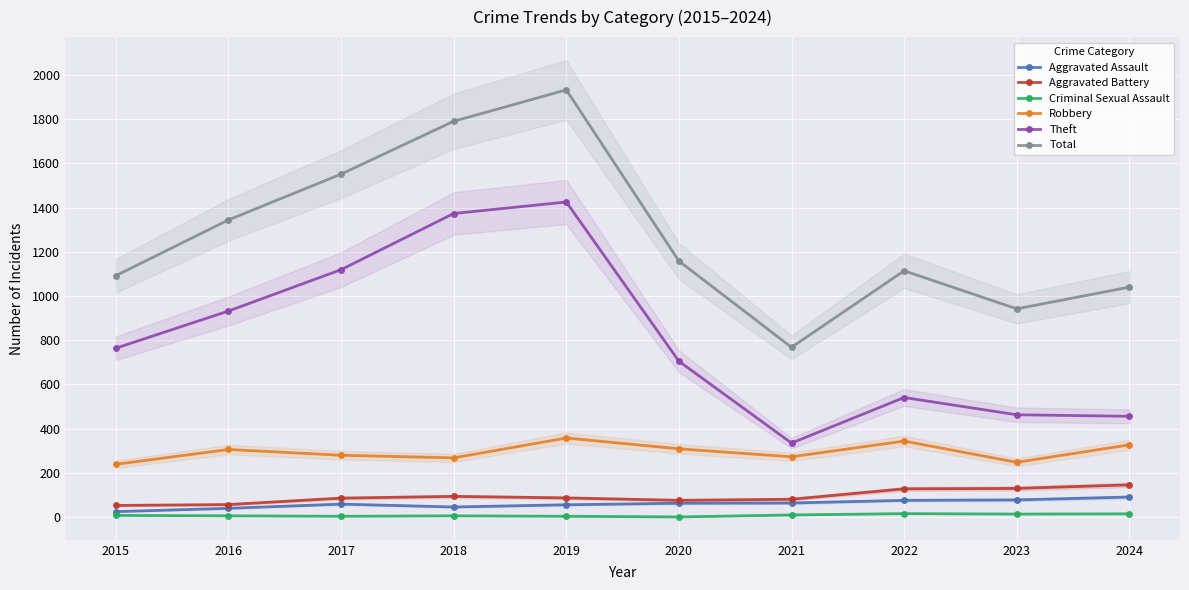

What is the difference between the Total values at 2021 and 2023?

174